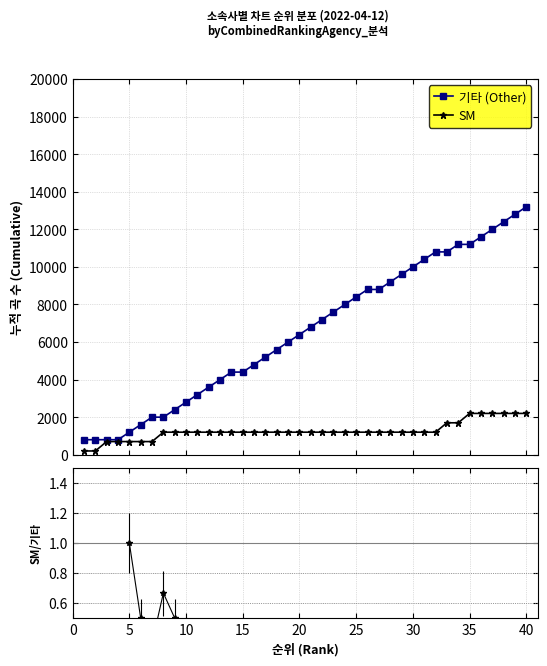

What is the maximum value shown in the chart?

13200